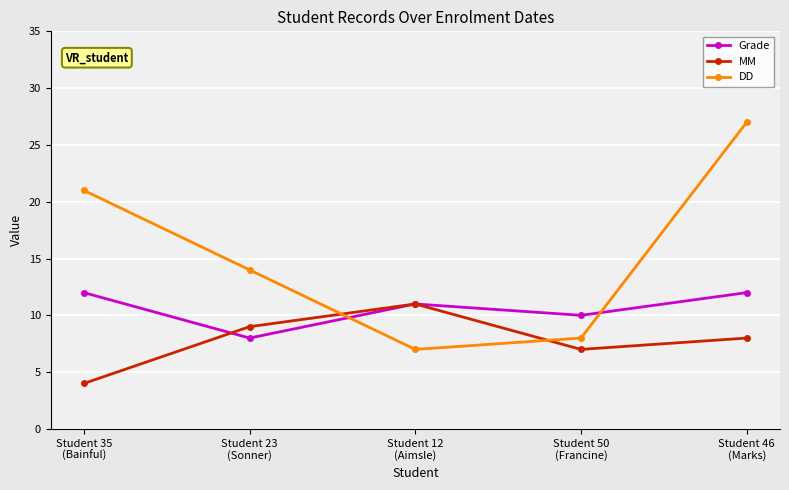

At which label does MM first exceed 8?

Student 23
(Sonner)